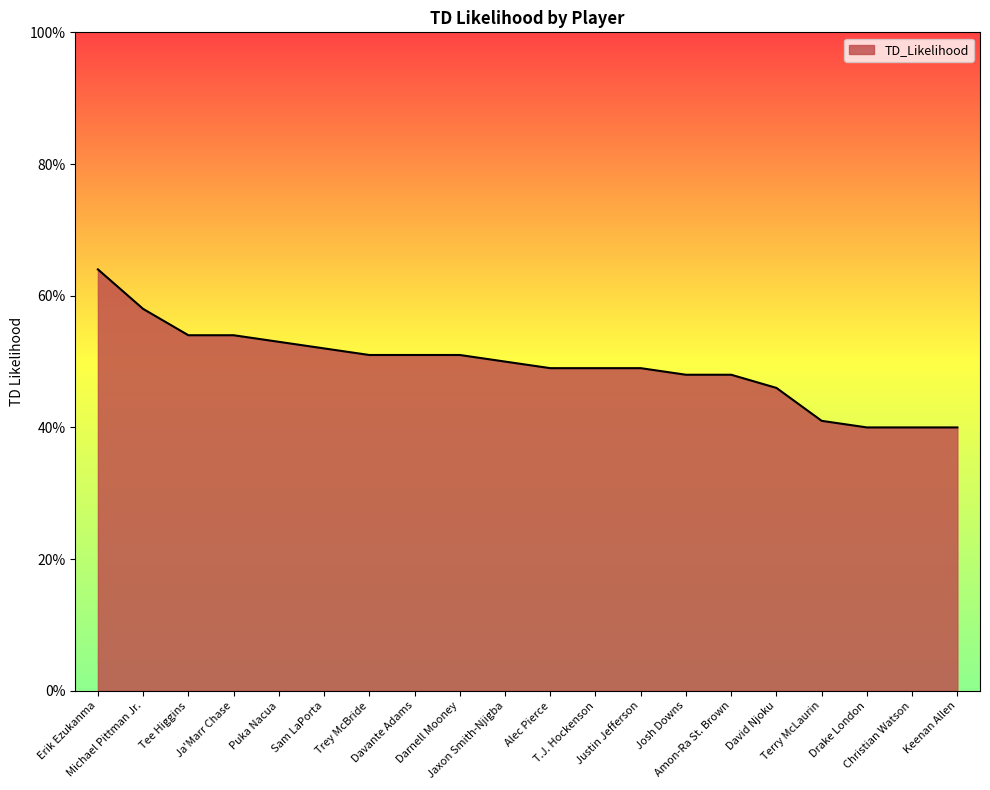

What is the average value?

0.5